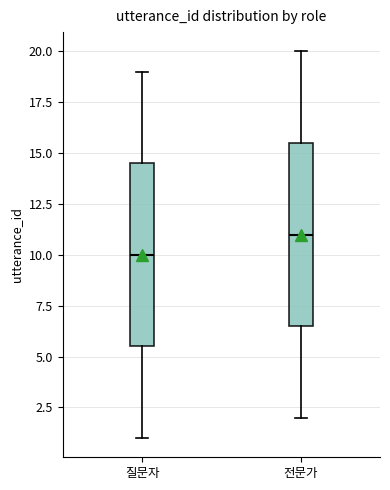

Reading left to right, read every box against the y-axis: the position of its median line, the range the box covers, and the ends of its whiskers. The values are not printed on the chart, so give them approximately, as read against the axis.

질문자: median 10.0, box 5.5 to 14.5, whiskers 1.0 to 19.0
전문가: median 11.0, box 6.5 to 15.5, whiskers 2.0 to 20.0